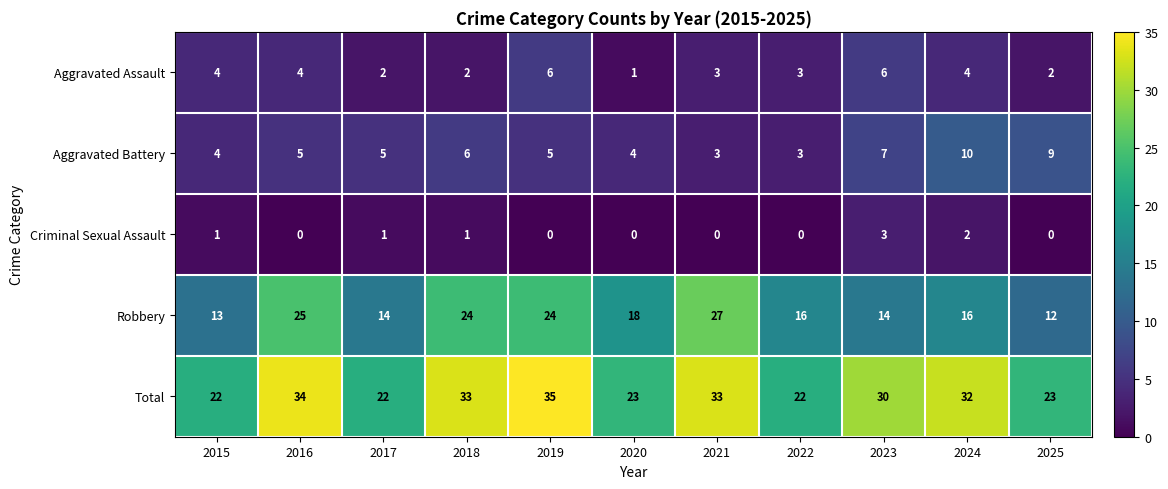

How many Aggravated Battery values are between 4 and 7?

7